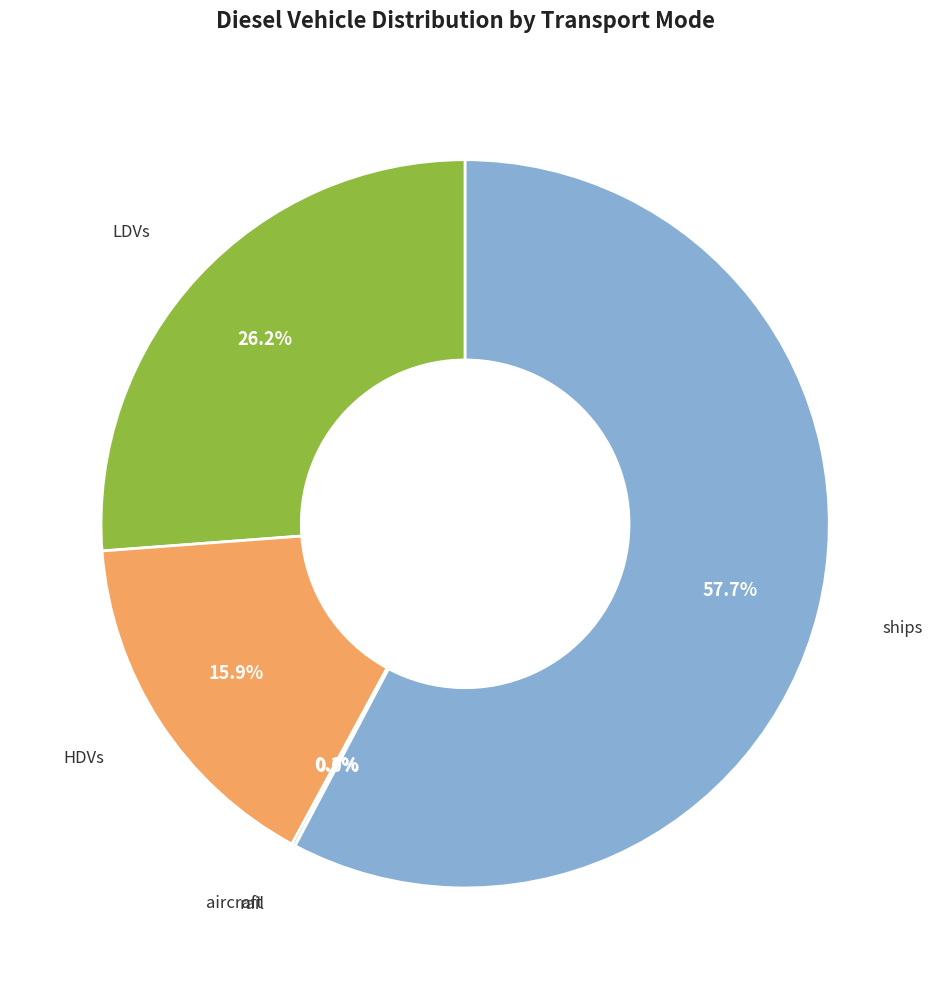

Is there a majority slice in this chart?

Yes